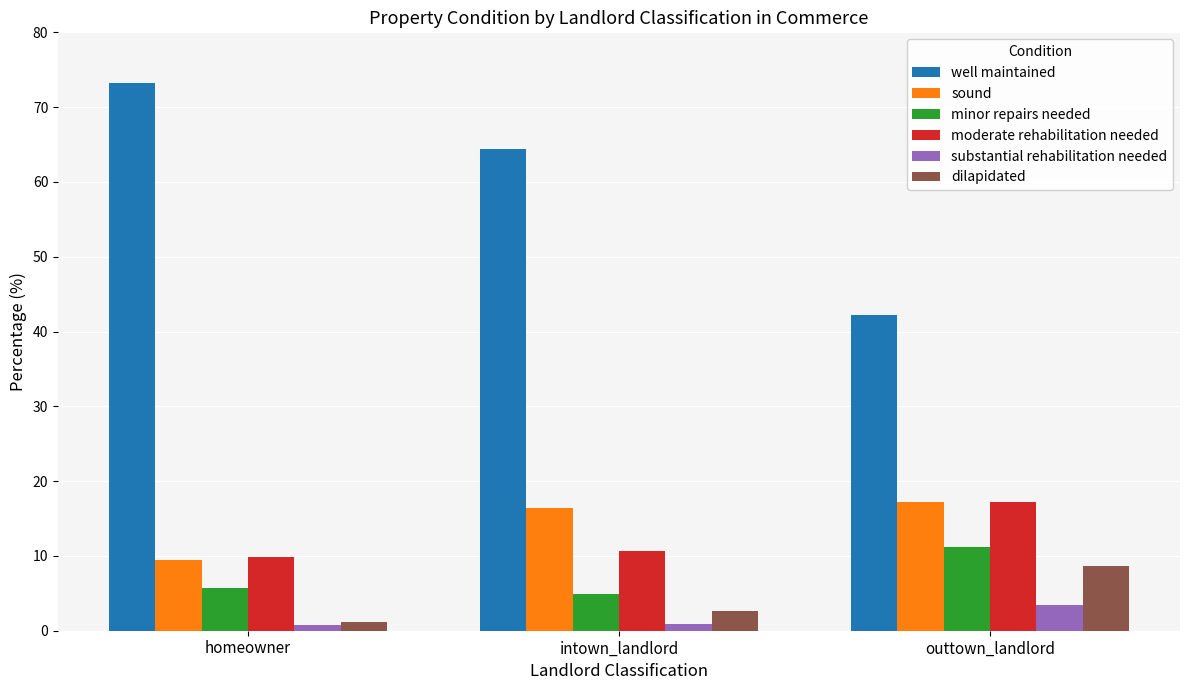

Which label corresponds to the largest value in the chart?

homeowner